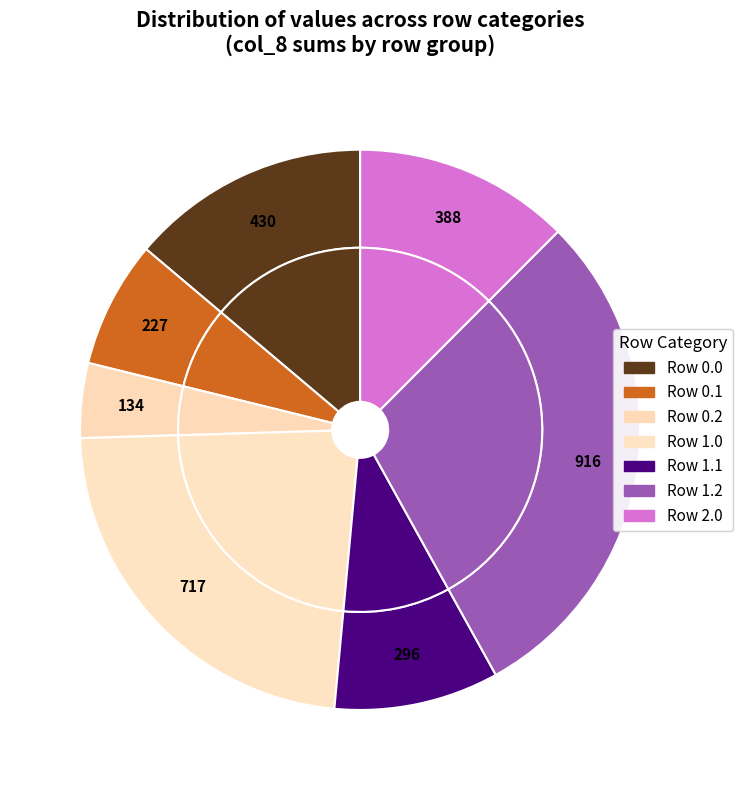

What is the ratio of the value at 0.2 to the value at 0.0?

0.3